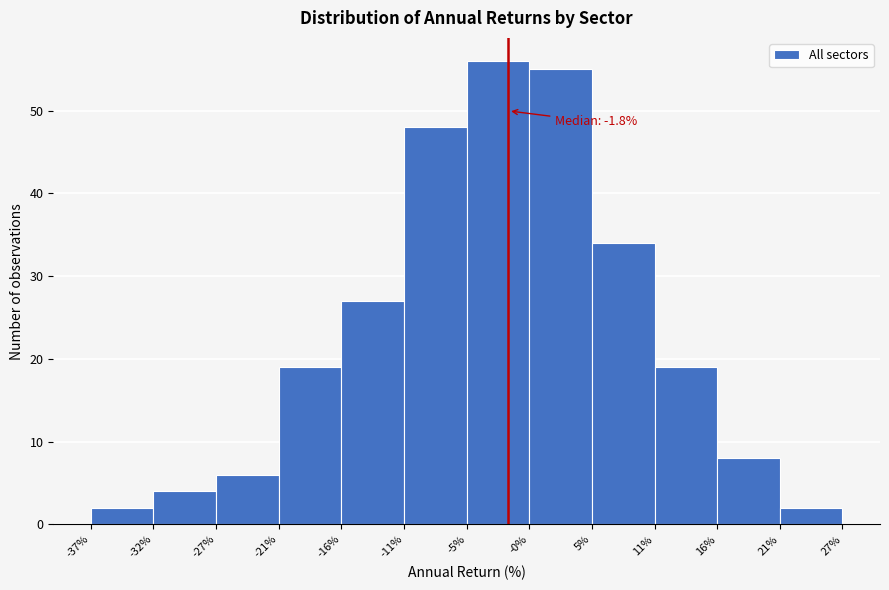

Which range on the x-axis has the tallest bar?

-5% to -0%